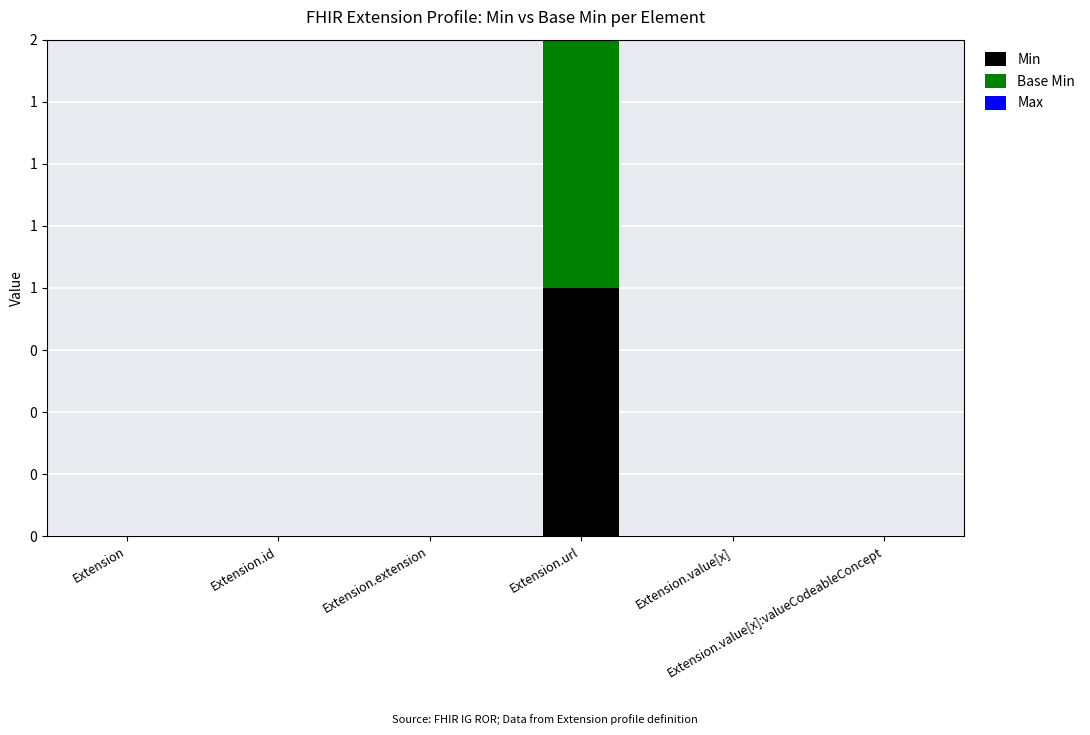

Does the chart contain stacked bars?

Yes